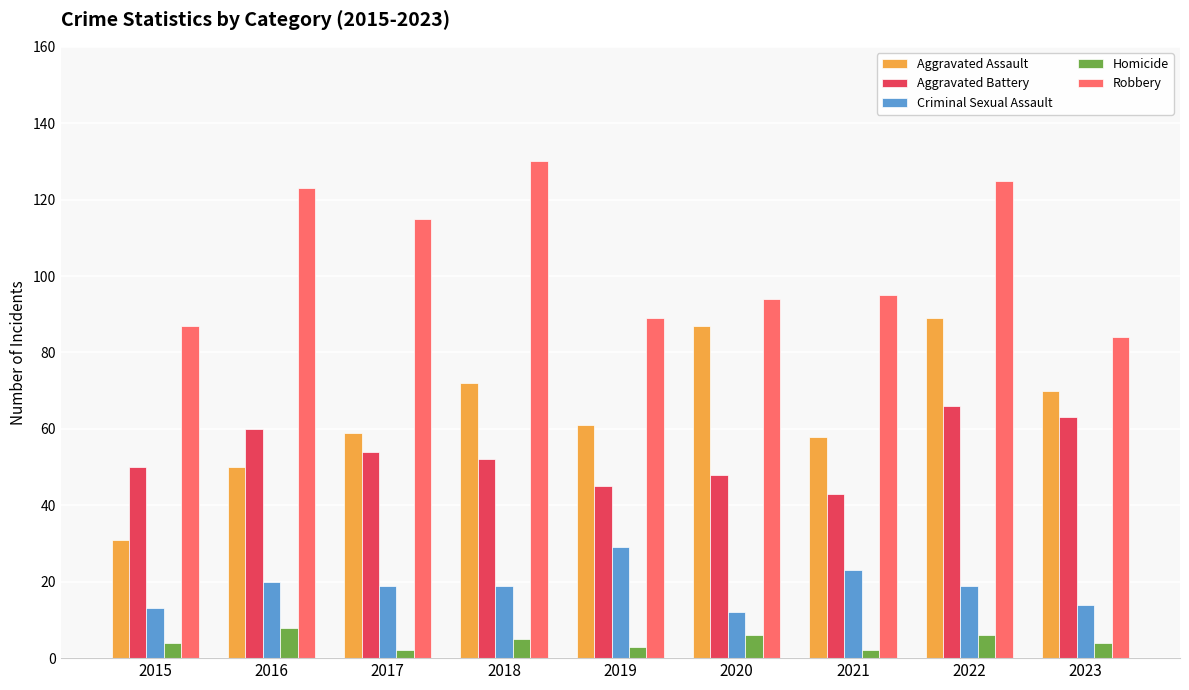

At 2018, list the series in order from largest to smallest.

Robbery, Aggravated Assault, Aggravated Battery, Criminal Sexual Assault, Homicide